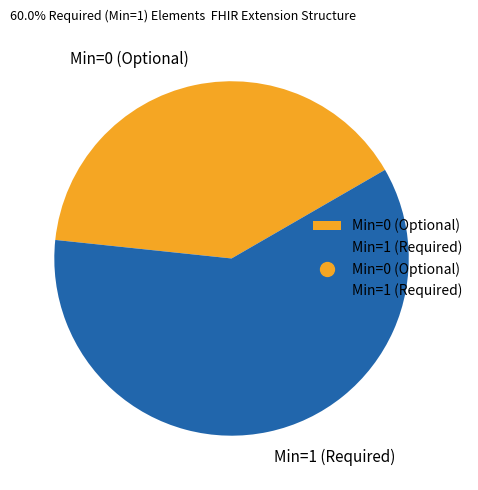

What is the ratio of the value at Min=0 (Optional) to the value at Min=1 (Required)?

0.7